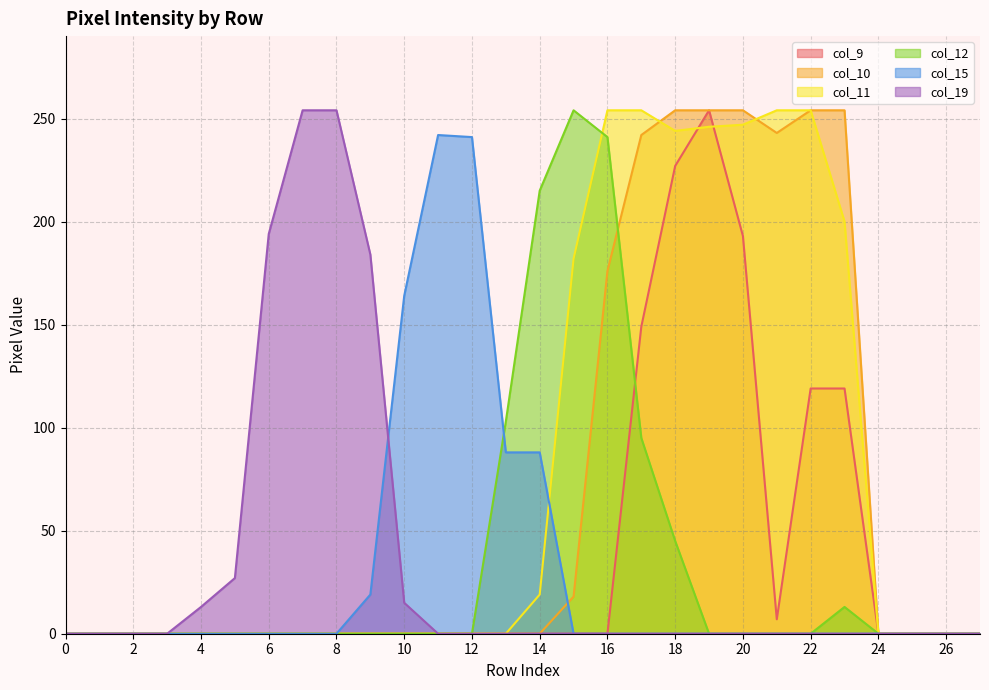

What is the spread (max minus min) of values at 4?

13